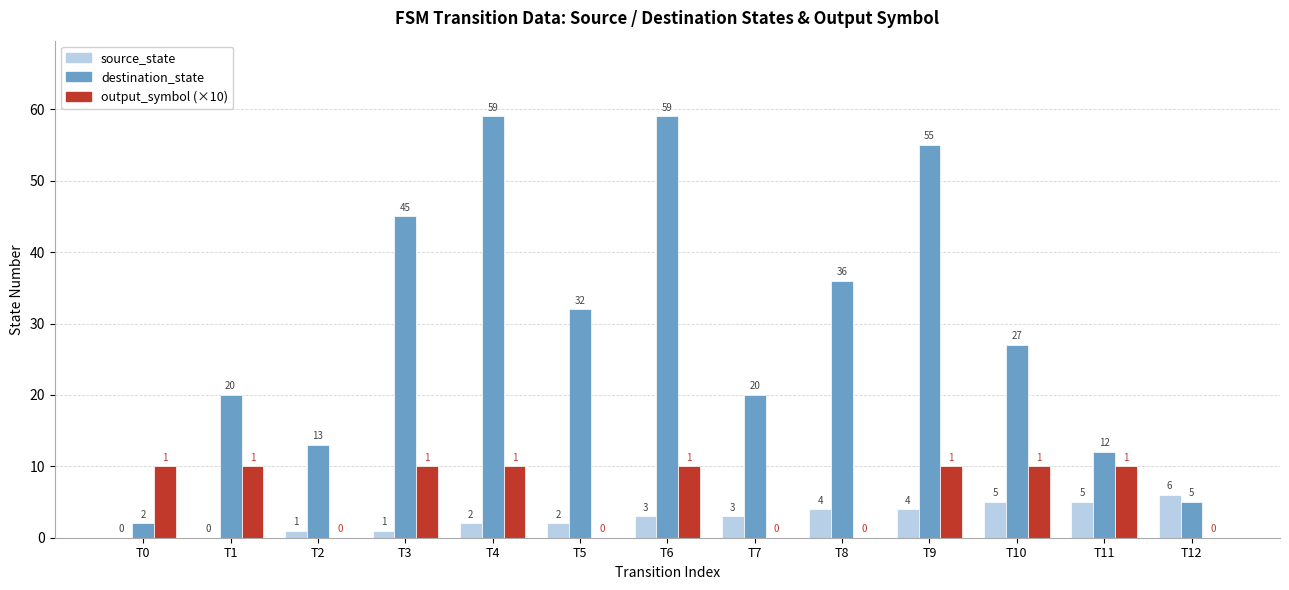

What value does the destination_state series have at T10?

27